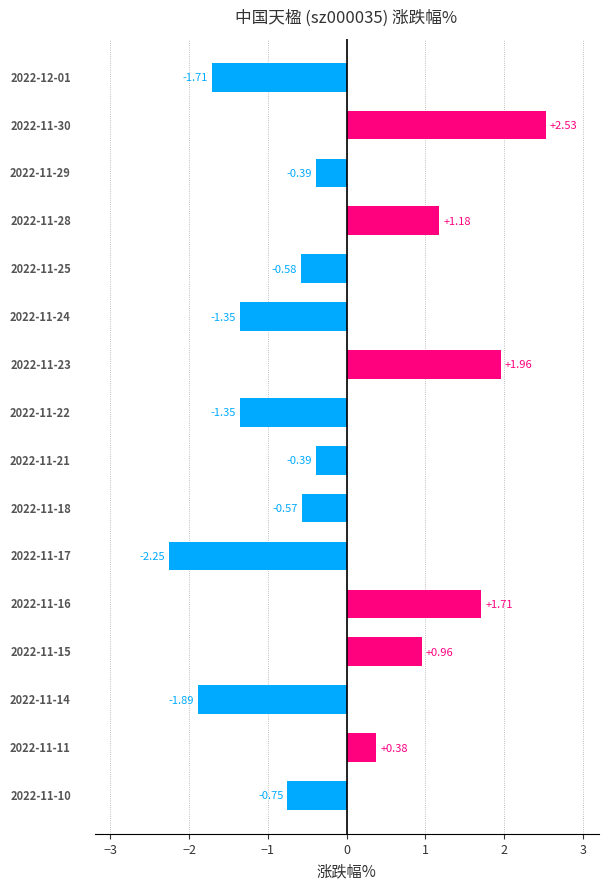

What is the sum of all values?

-2.5